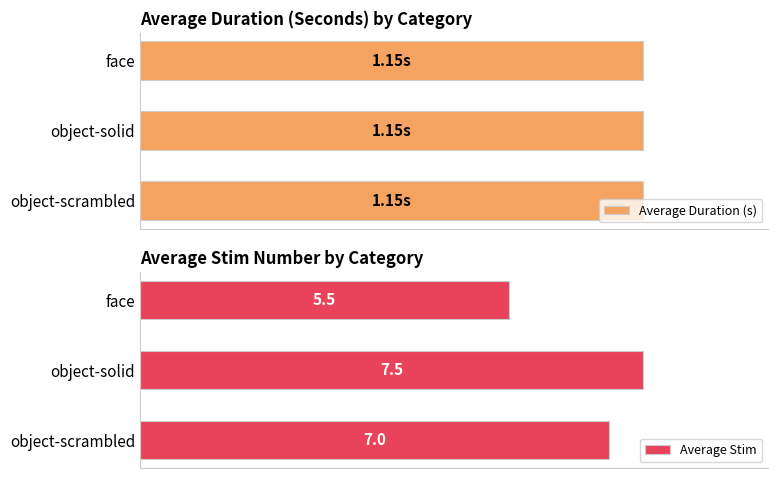

At which label is Average Stim closest to 6?

face